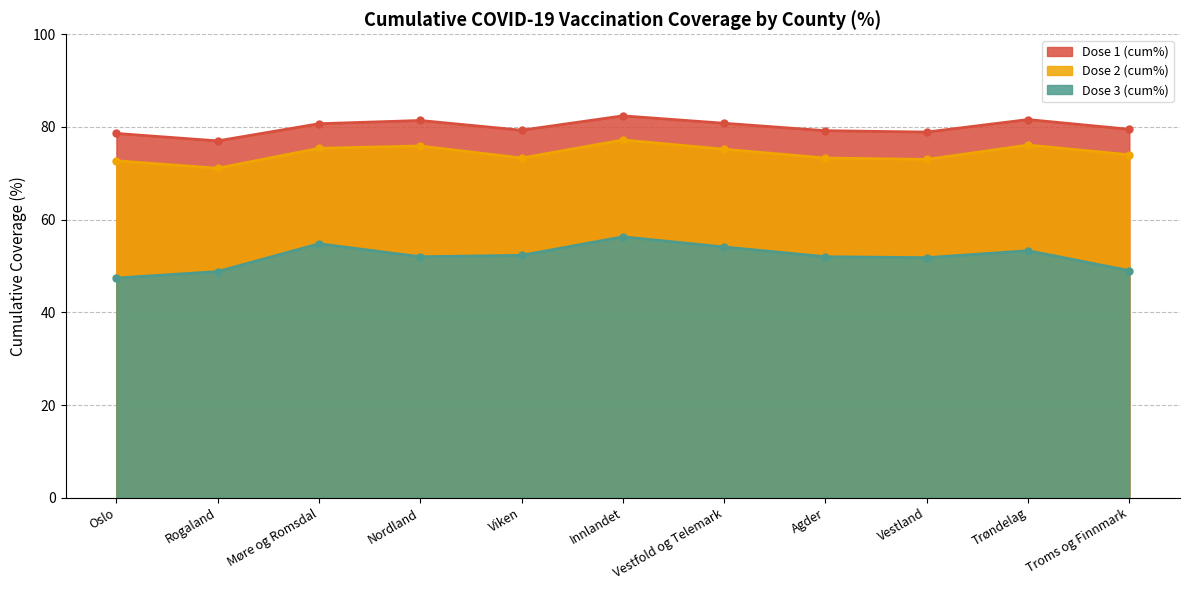

True or false: Dose 1 (cum%) has a value of 28.1 at Agder.

False